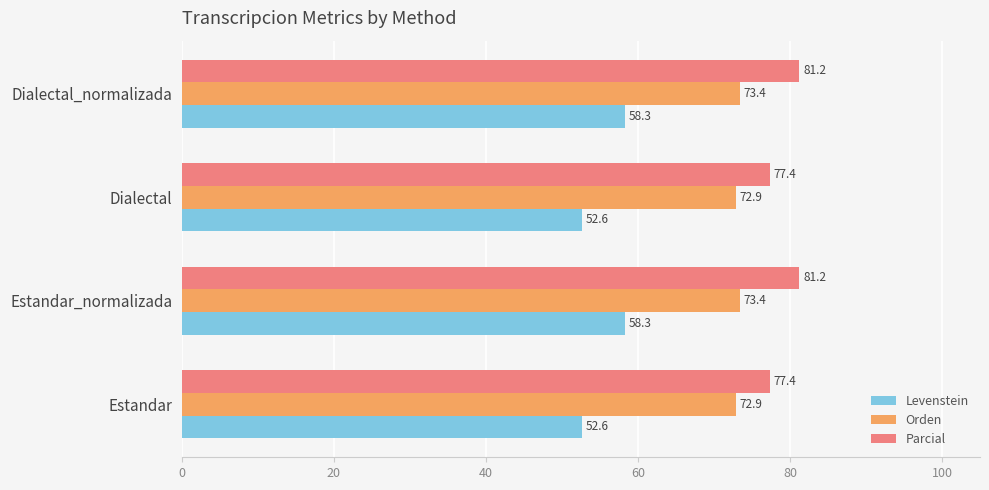

The Levenstein series shows 72.4 at Estandar. True or false?

False